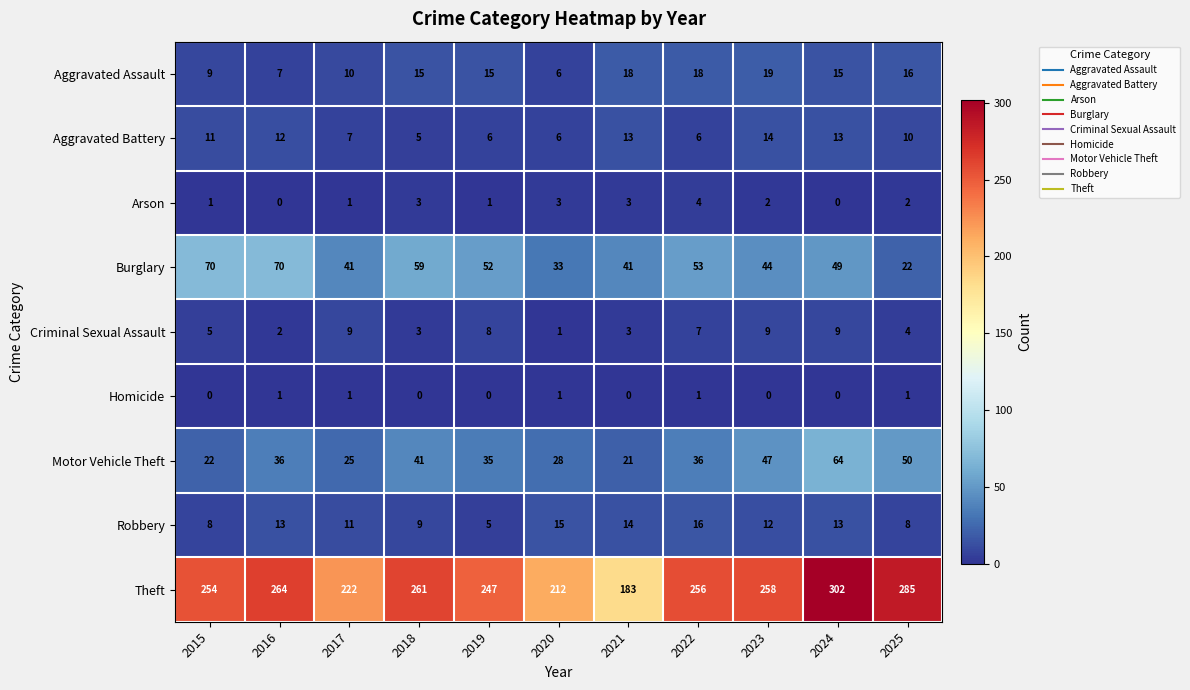

Which label corresponds to the largest value in the chart?

2024